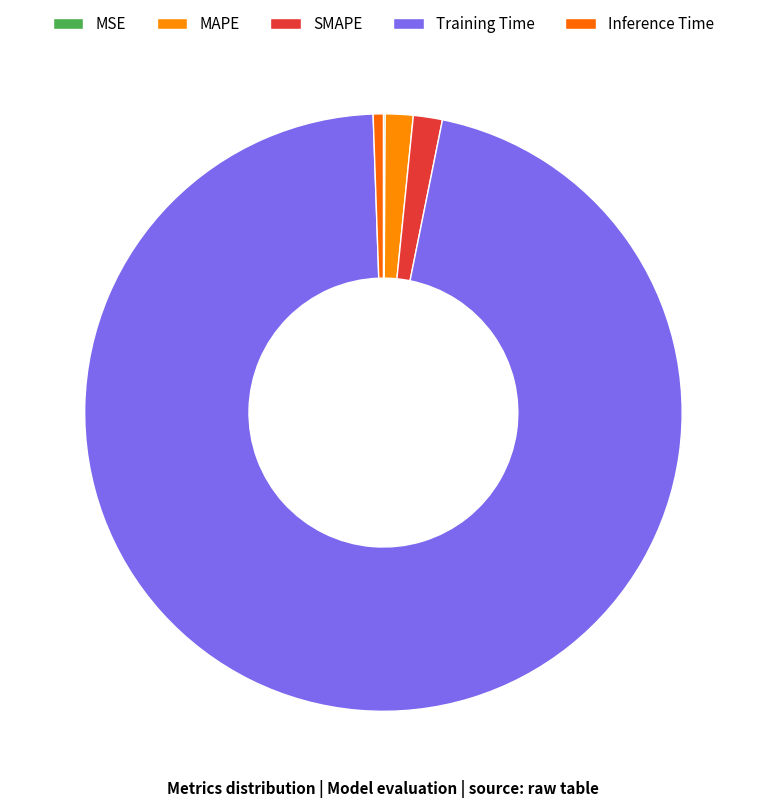

What is the majority slice?

Training Time